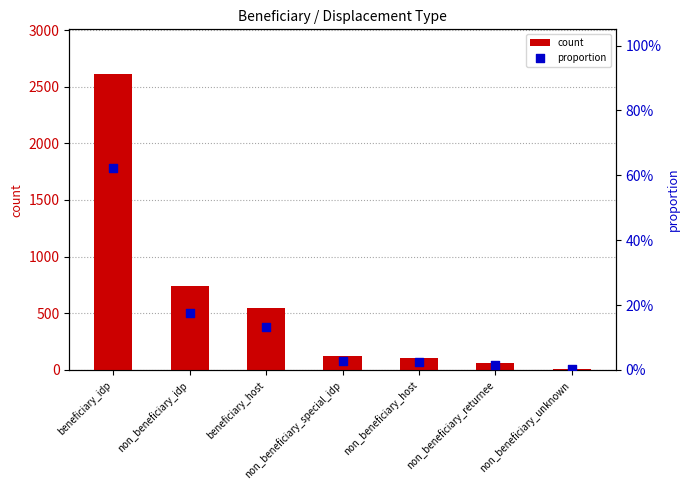

Which series contains the highest Y value?

count